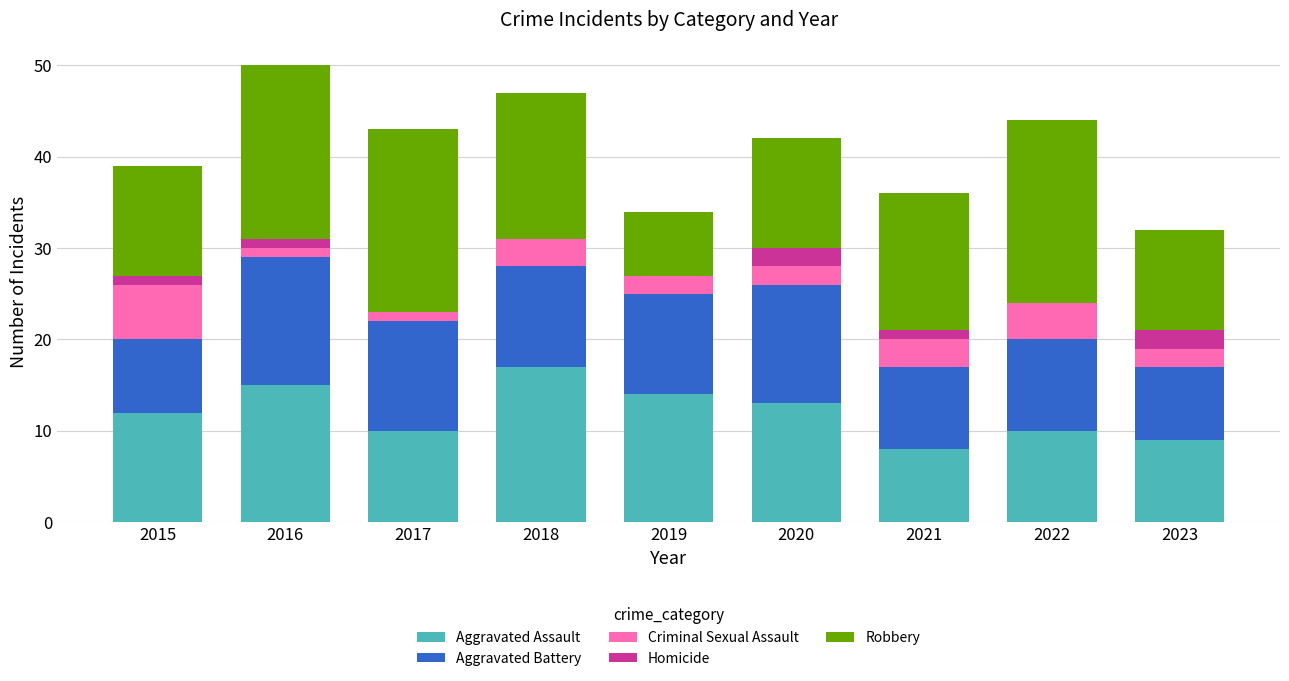

The value of Aggravated Assault at 2020 is 13. True or false?

True